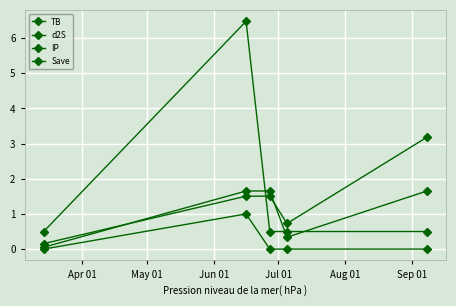

Count the number of categories in the chart.

5